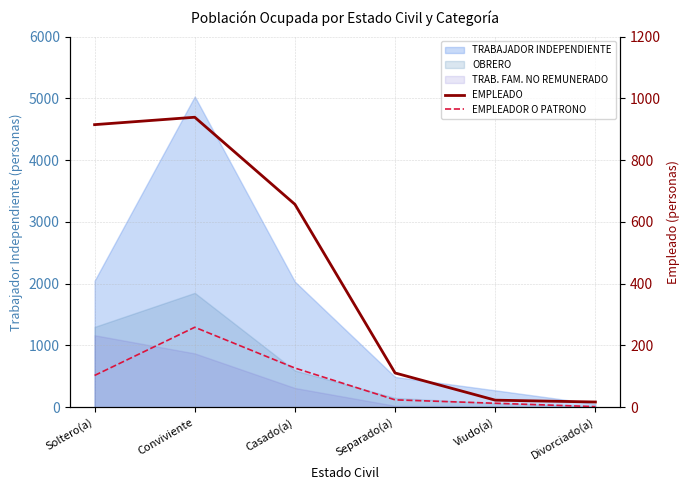

What is the lowest value of the EMPLEADOR O PATRONO series?

2